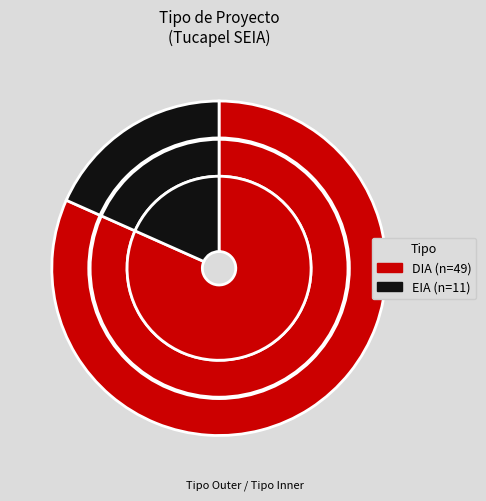

Rank the categories by value from lowest to highest.

EIA, DIA